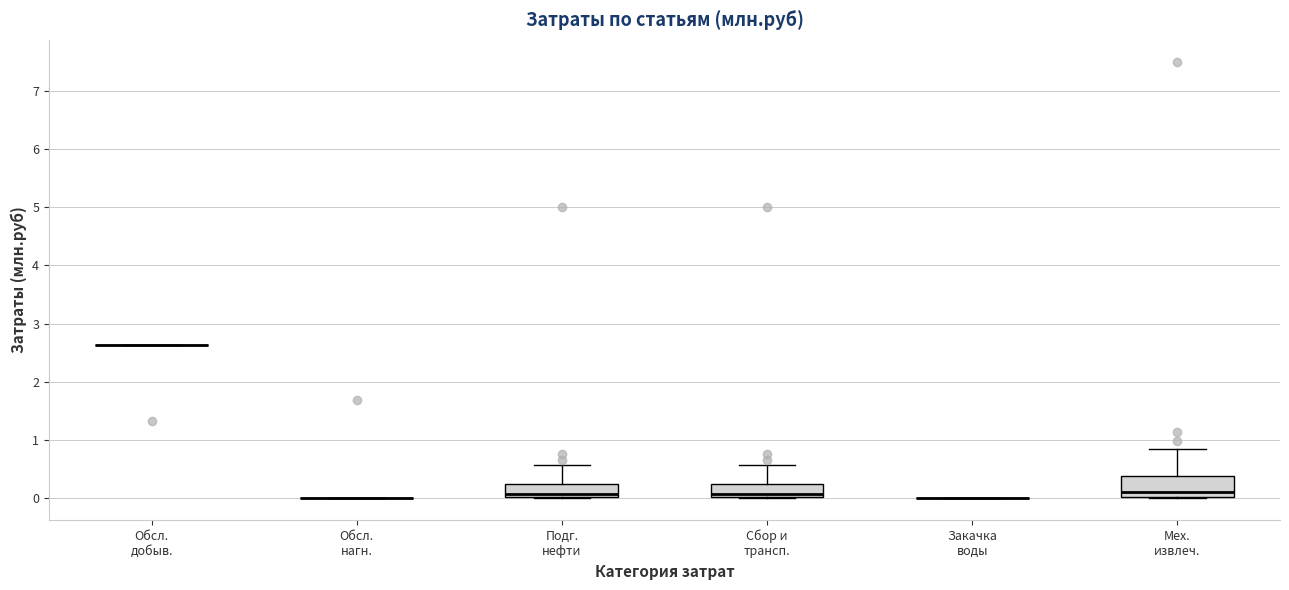

Reading left to right, transcribe this box plot: for each box, give where its median line is, the range the box spans, and where its two whiskers end, as read against the y-axis. The values are not printed on the chart, so give them approximately, as read against the axis.

Обсл. добыв.: box collapsed to a line at 2.6, whiskers 2.6 to 2.6
Обсл. нагн.: box collapsed to a line at 0.0, whiskers 0.0 to 0.0
Подг. нефти: median 0.1, box 0.0 to 0.2, whiskers 0.0 to 0.6
Сбор и трансп.: median 0.1, box 0.0 to 0.2, whiskers 0.0 to 0.6
Закачка воды: box collapsed to a line at 0.0, whiskers 0.0 to 0.0
Мех. извлеч.: median 0.1, box 0.0 to 0.4, whiskers 0.0 to 0.8